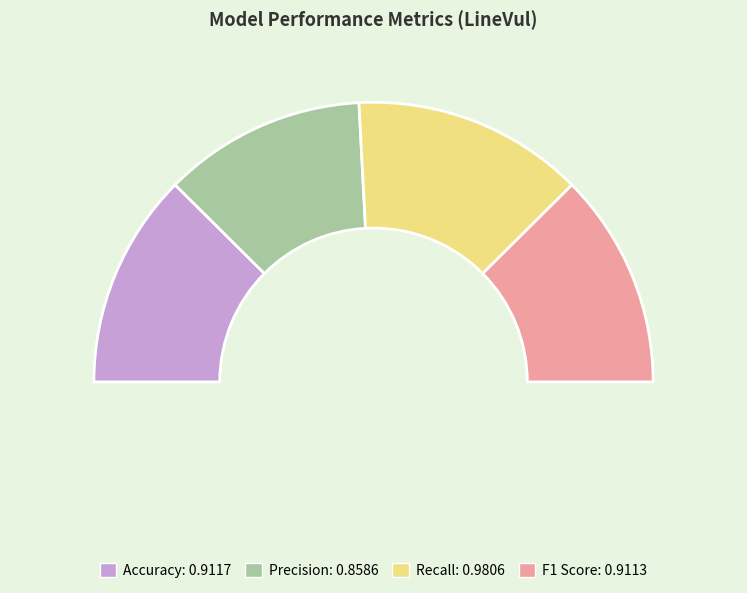

How many segments does this pie chart have?

4